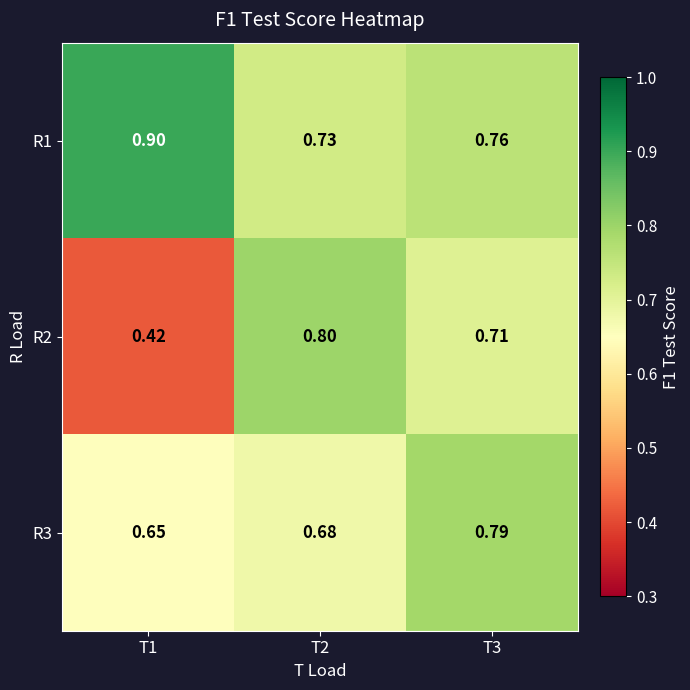

Is the value of R2 at T2 greater than the value of R3 at T3?

Yes